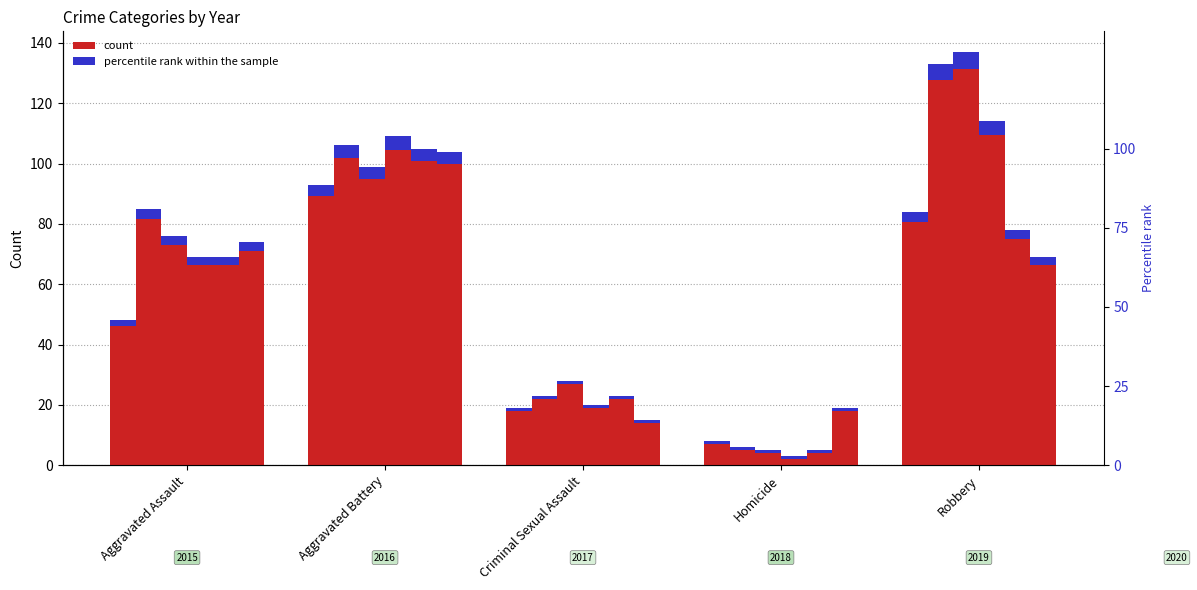

At which category is the sum across all series the highest?

Aggravated Battery